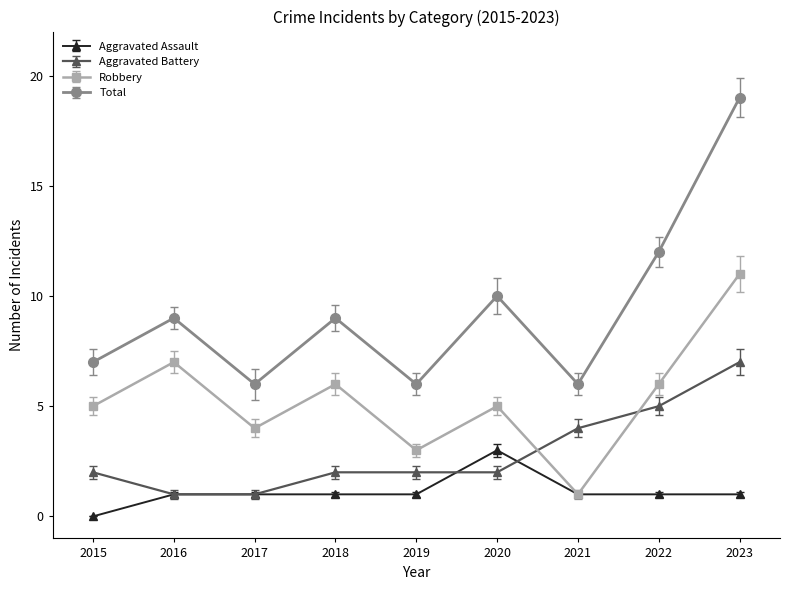

Which category has the lowest value in the Robbery series?

2021